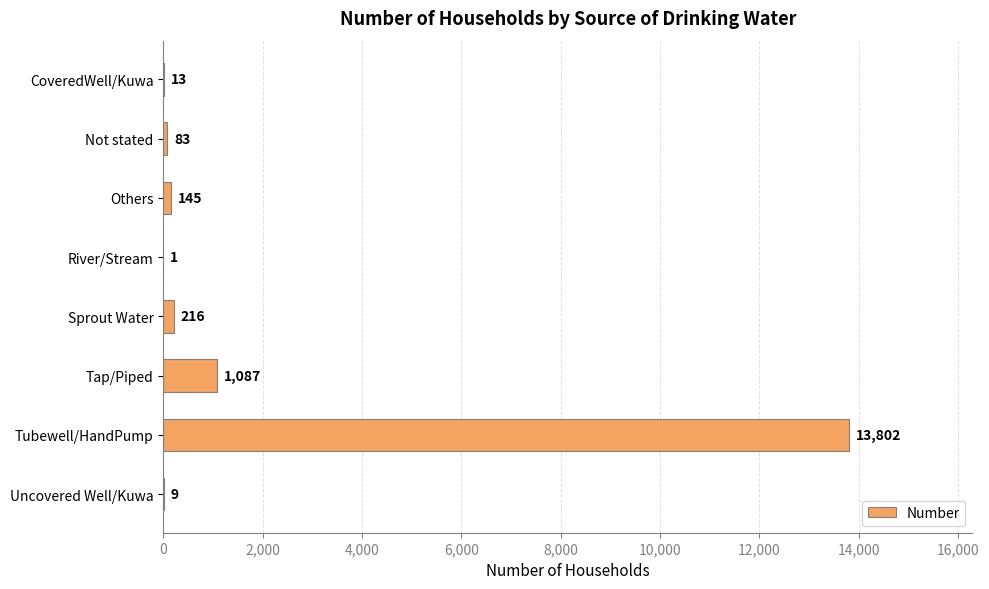

What is the sum of all values?

15356